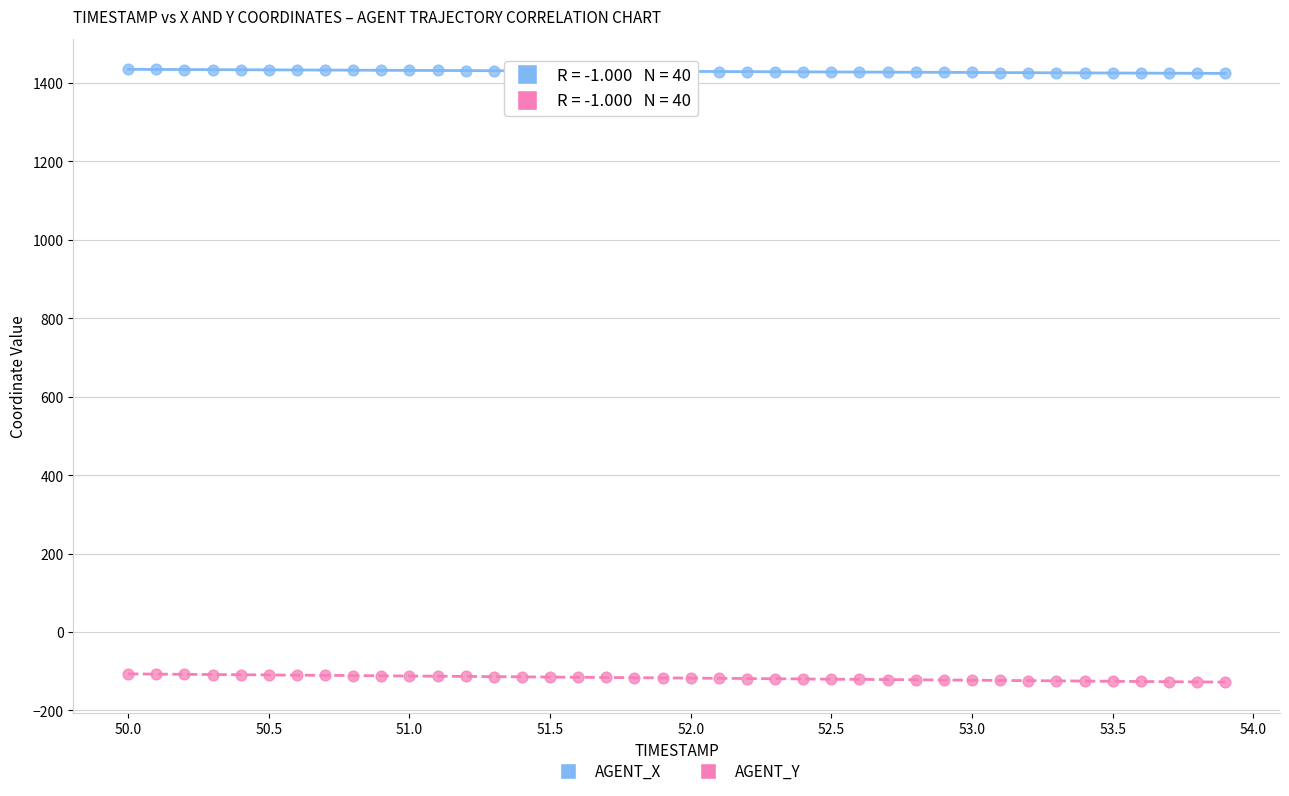

Across all data points, what is the range of X values (max minus min)?

3.9